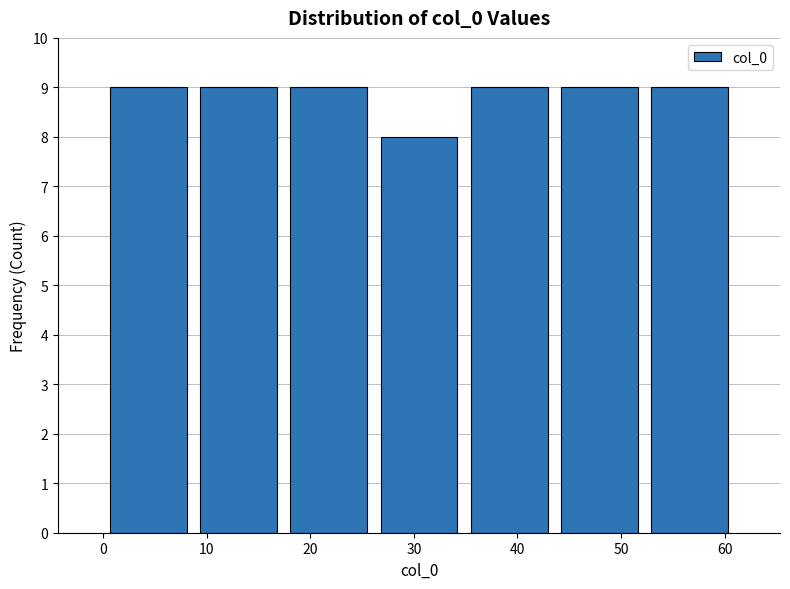

Reading left to right, transcribe this chart: for each bar, give the range it covers on the x-axis and its height. Neither the bar edges nor the heights are printed on the chart, so give them approximately, as read against the axes.

0 to 9: 9
9 to 17: 9
17 to 26: 9
26 to 35: 8
35 to 44: 9
44 to 52: 9
52 to 61: 9